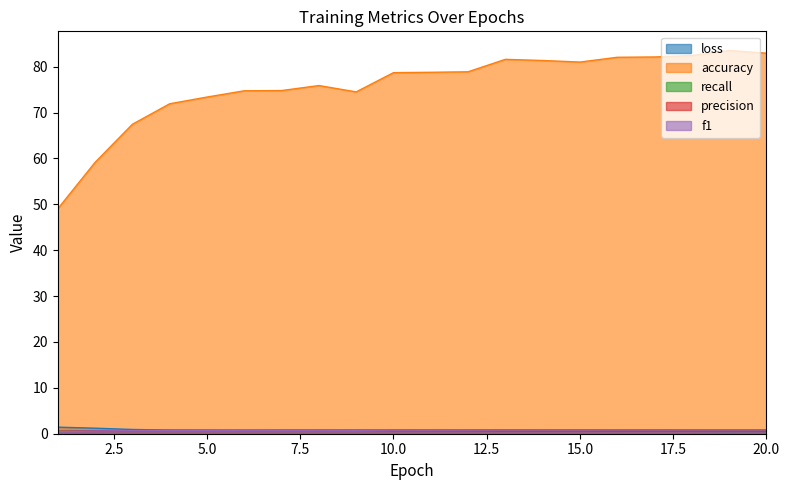

What is the total value across all series at 9?

77.5